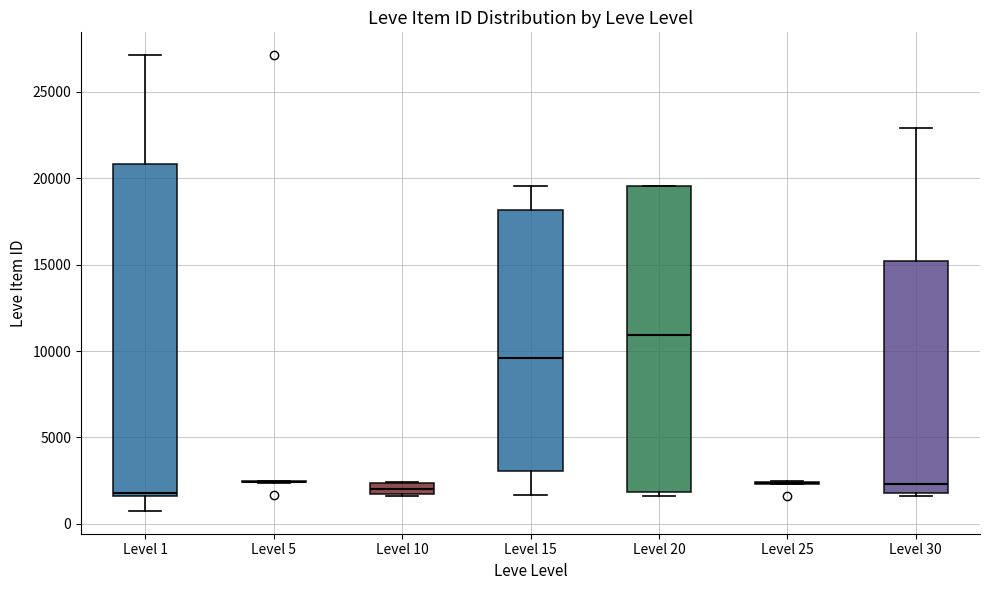

Which box is the tallest, from its lower edge to its upper edge?

Level 1